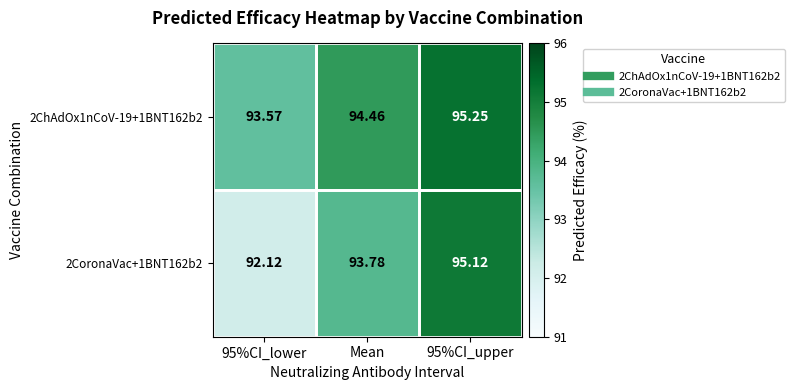

Is the value of 2ChAdOx1nCoV-19+1BNT162b2 at Mean greater than the value of 2CoronaVac+1BNT162b2 at 95%CI_lower?

Yes